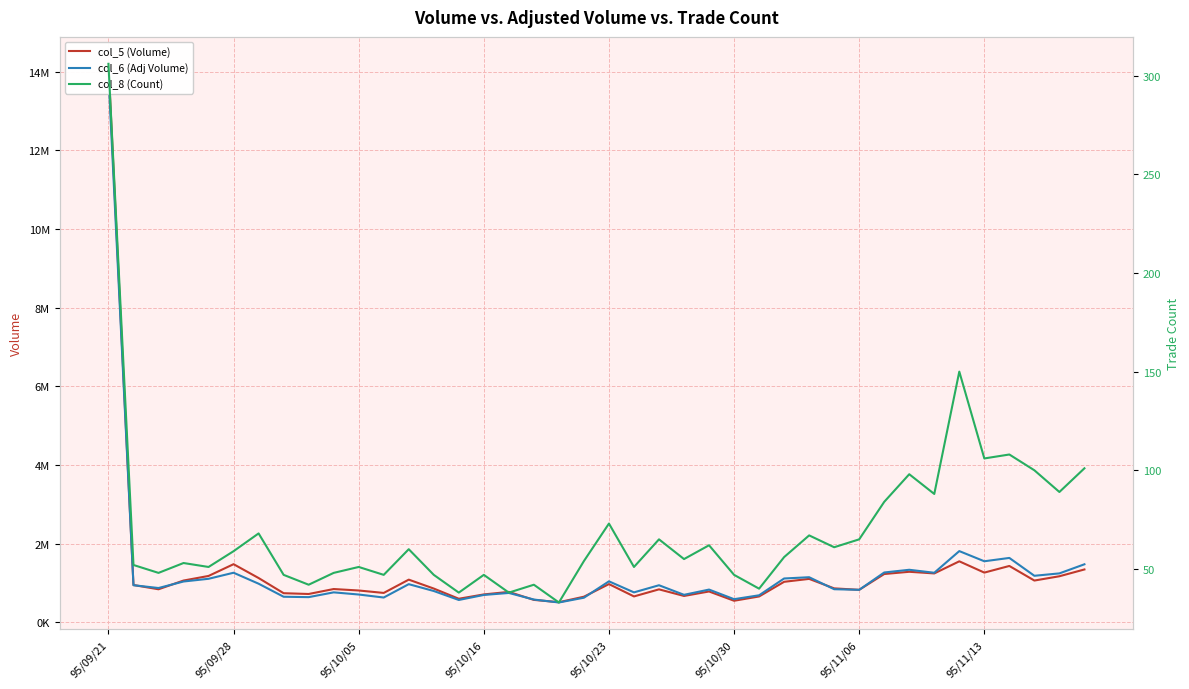

Which series has the widest spread of values?

col_5 (Volume)